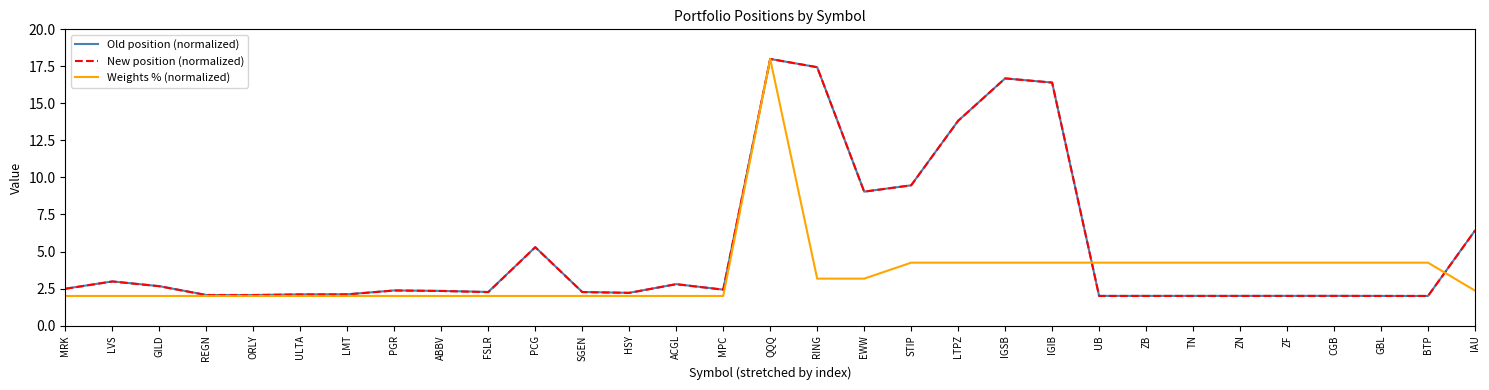

What is the smallest value displayed?

2.0